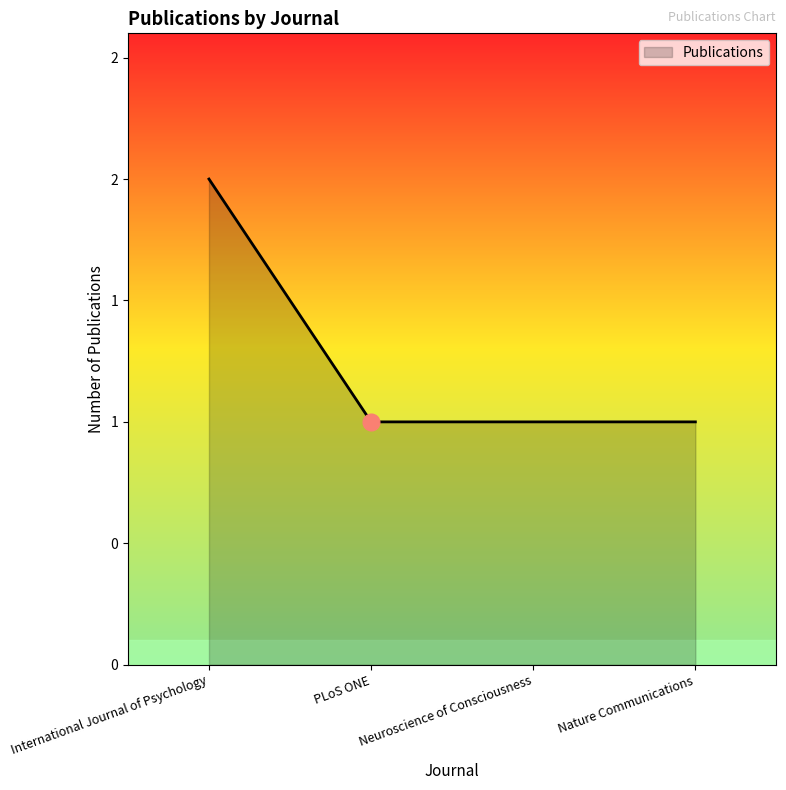

Reading left to right, what are all the values shown in this chart?

2	1	1	1